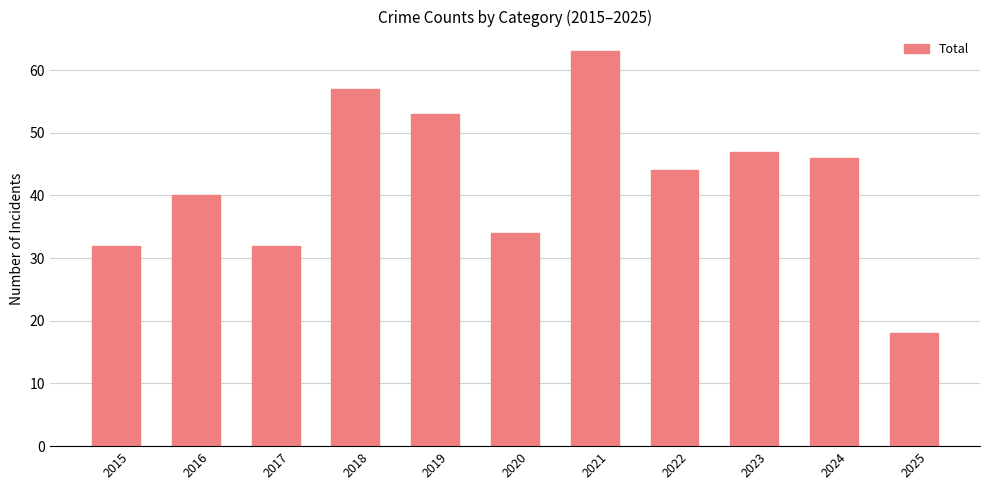

What is the value of the 9th bar from the left?

47